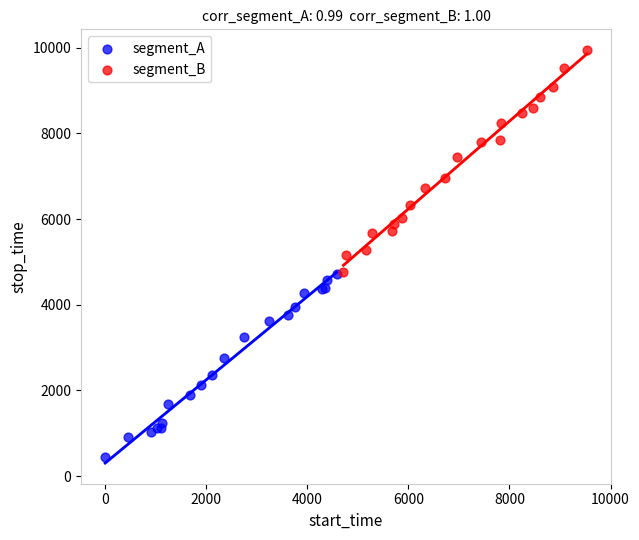

Which series contains the lowest Y value?

segment_A